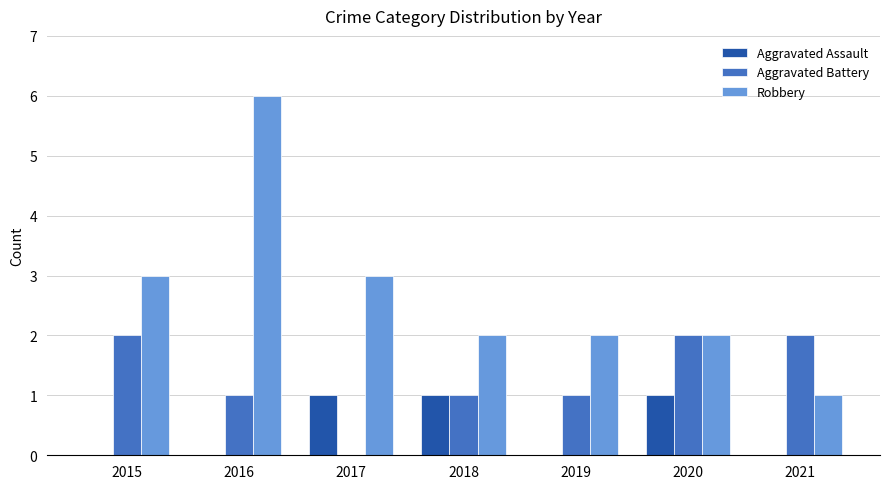

Reading left to right, extract all data points from this chart.

Aggravated Assault: 2015=0	2016=0	2017=1	2018=1	2019=0	2020=1	2021=0
Aggravated Battery: 2015=2	2016=1	2017=0	2018=1	2019=1	2020=2	2021=2
Robbery: 2015=3	2016=6	2017=3	2018=2	2019=2	2020=2	2021=1